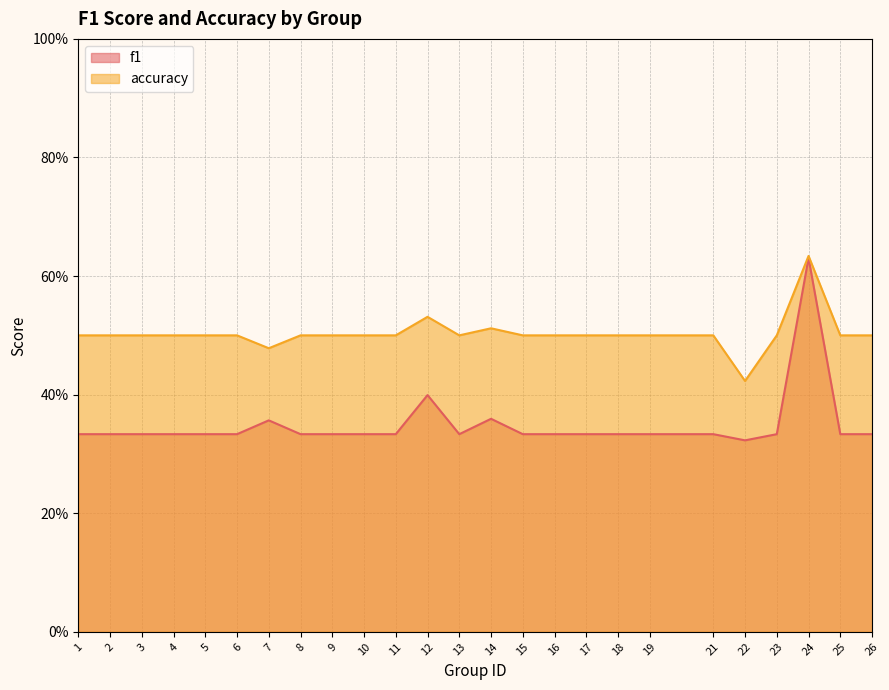

What value does the accuracy series have at 1?

0.5